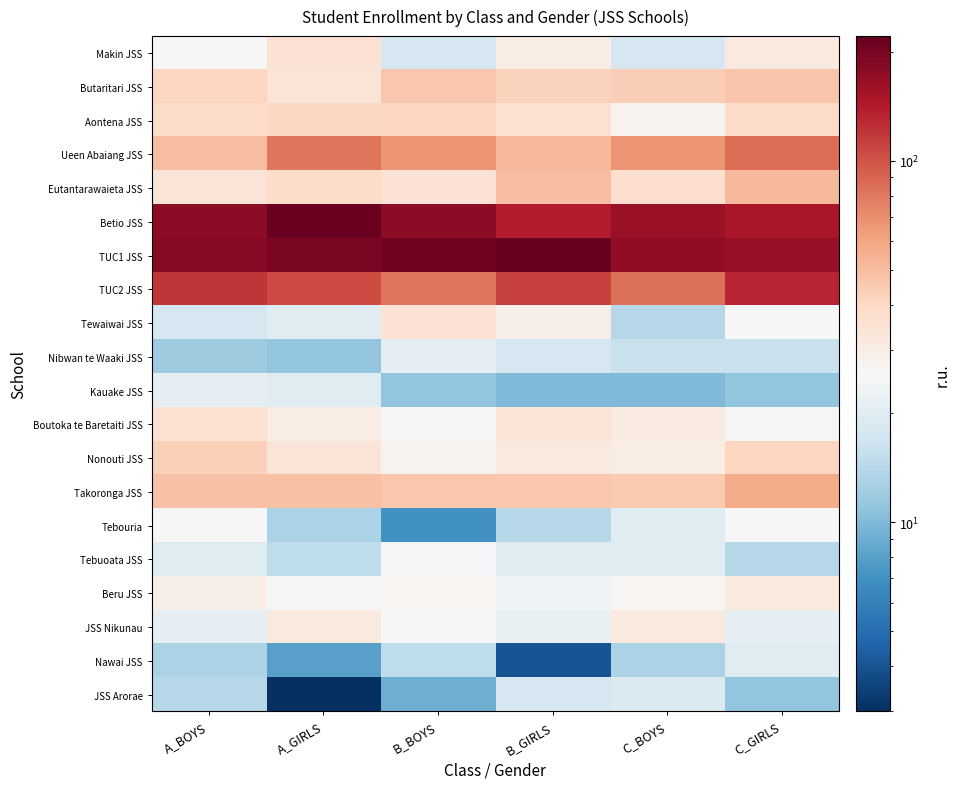

What is the smallest value displayed?

3